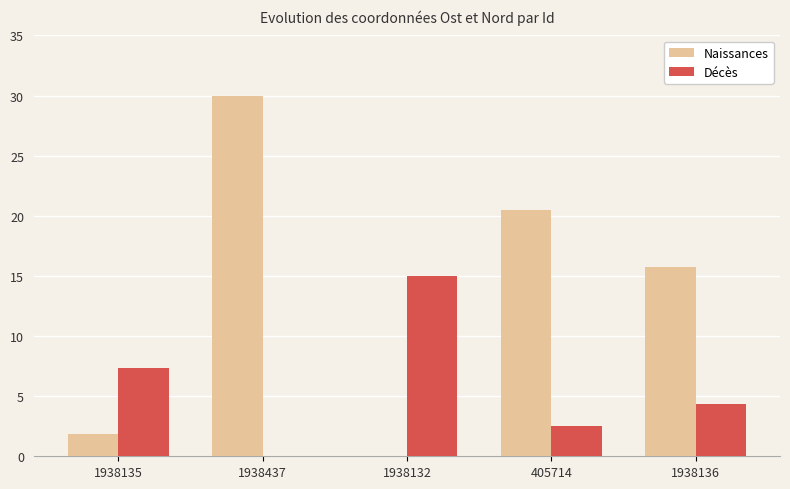

Which category has the highest value across all series?

1938437